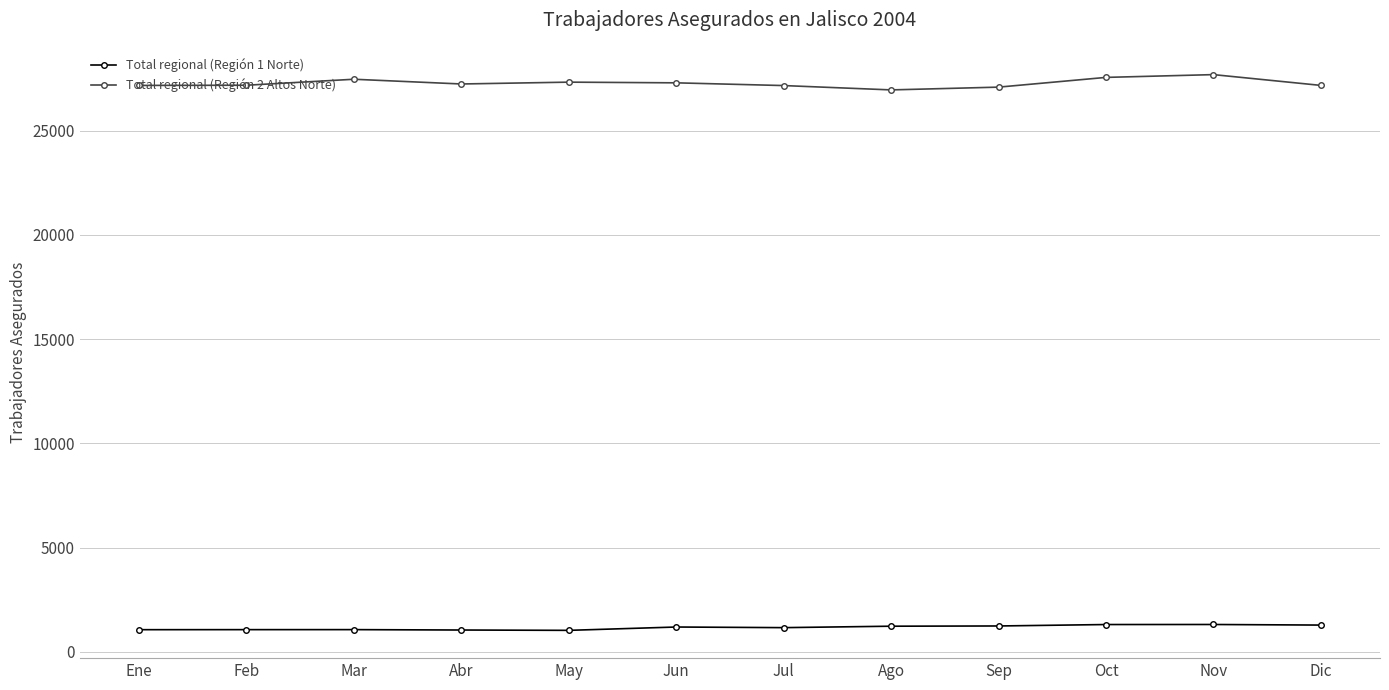

What are all the series names shown in the legend?

Total regional (Región 1 Norte), Total regional (Región 2 Altos Norte)